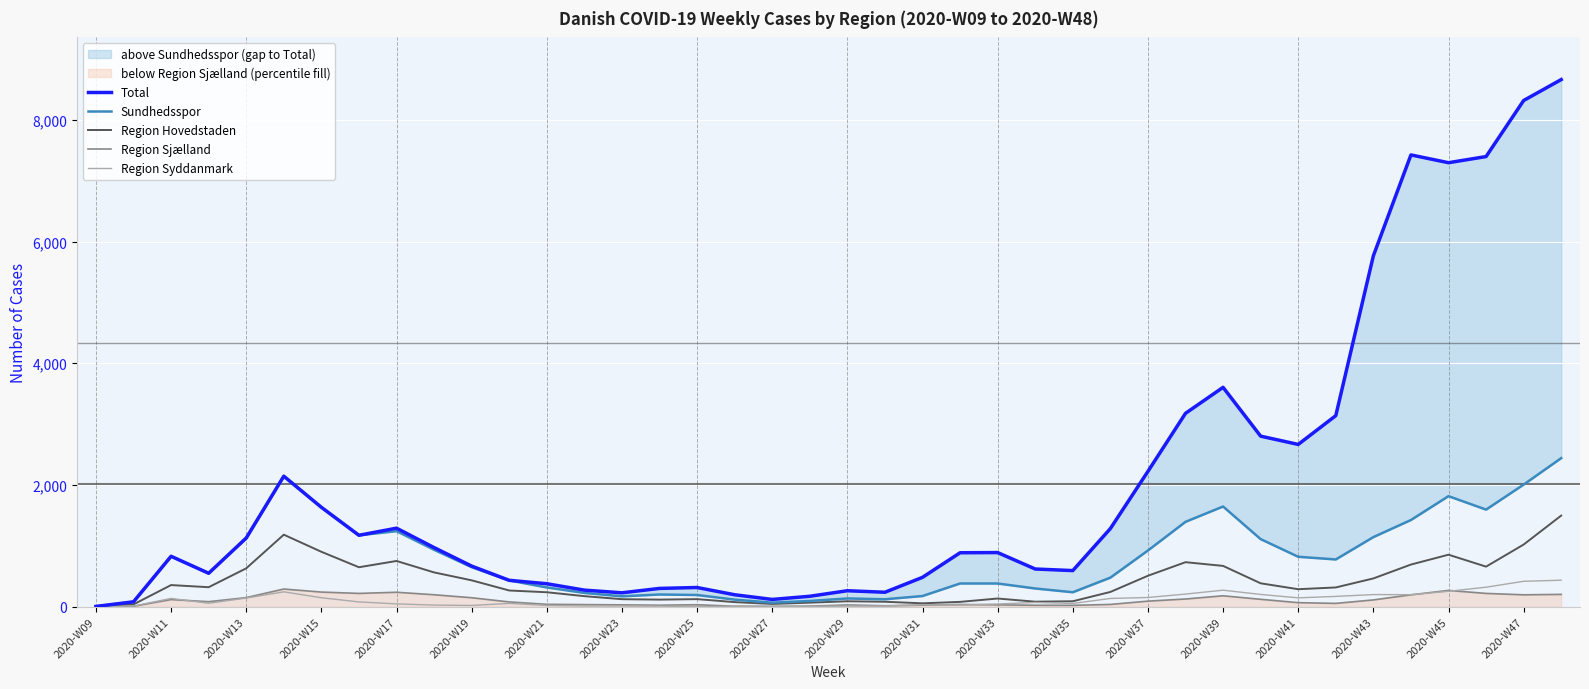

What value does the Region Sjælland series have at 2020-W33, to the nearest 10?

30